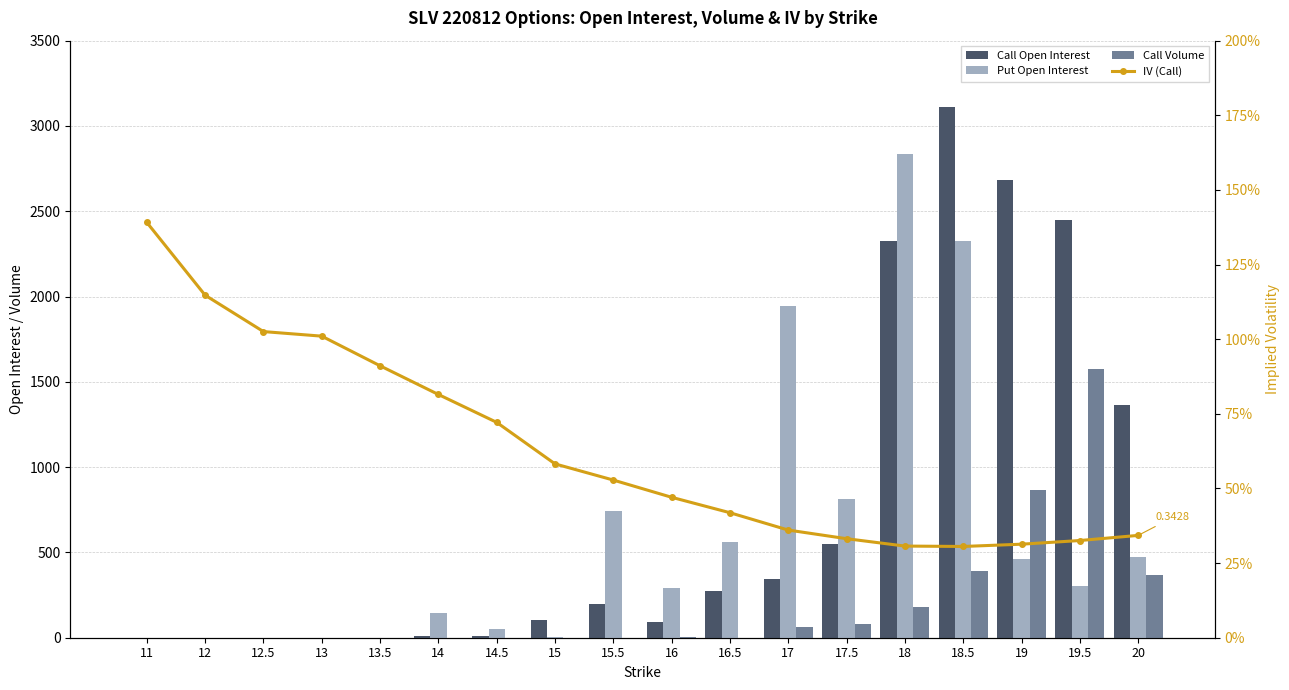

List the series in order of their peak value, lowest first.

IV (Call), Call Volume, Put Open Interest, Call Open Interest